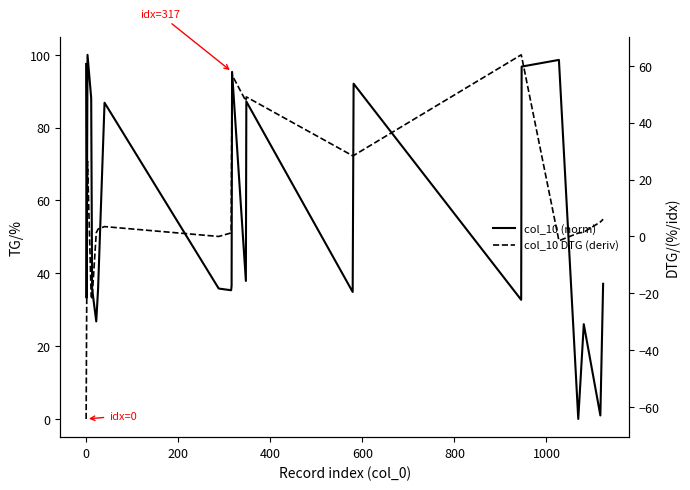

True or false: col_10 DTG (deriv) and col_10 (norm) intersect in this chart.

True